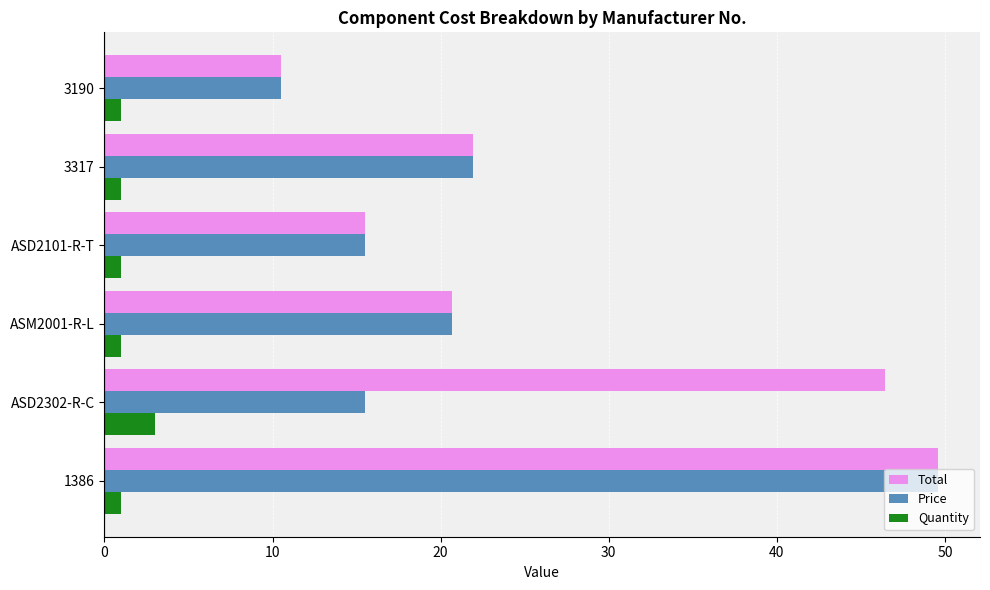

What is the maximum value for Total?

49.6